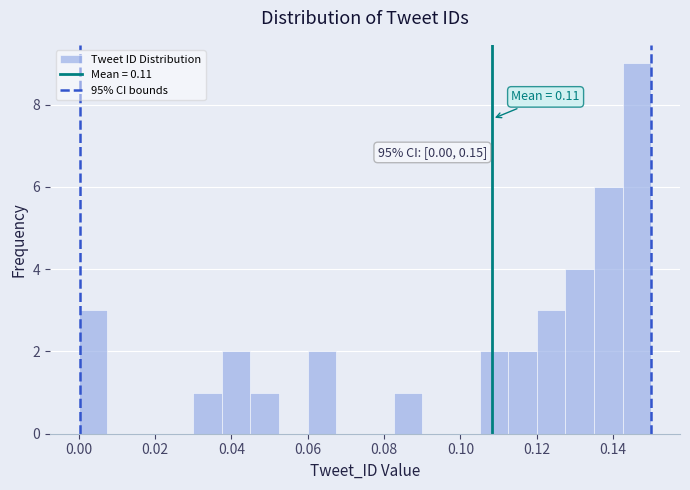

Read against the x-axis, roughly where is the centre of the tallest bar?

0.146